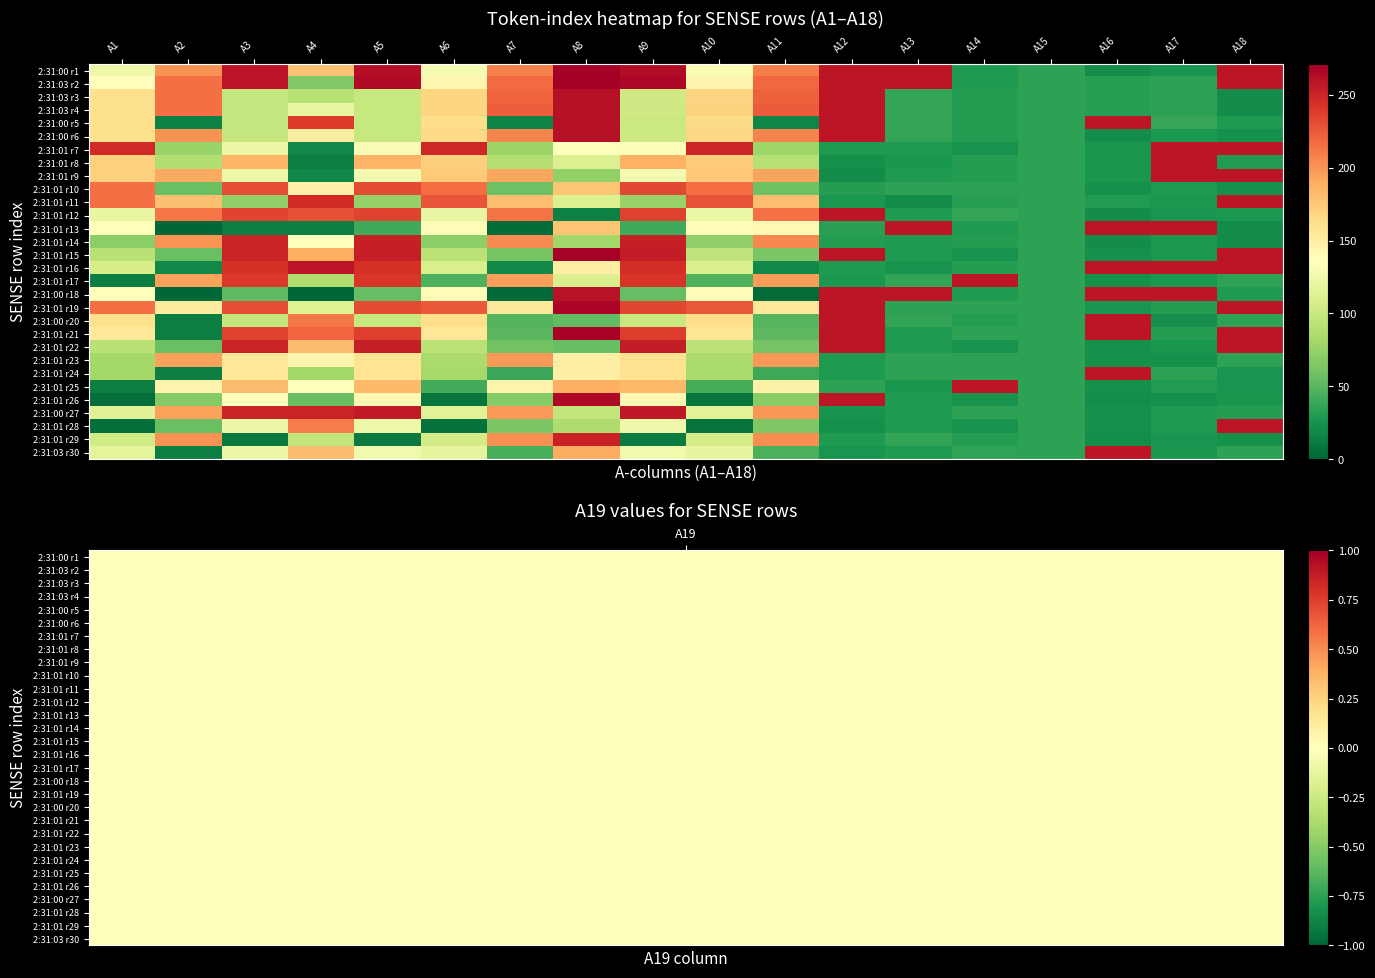

Between A9 and A7, which is larger?

A9